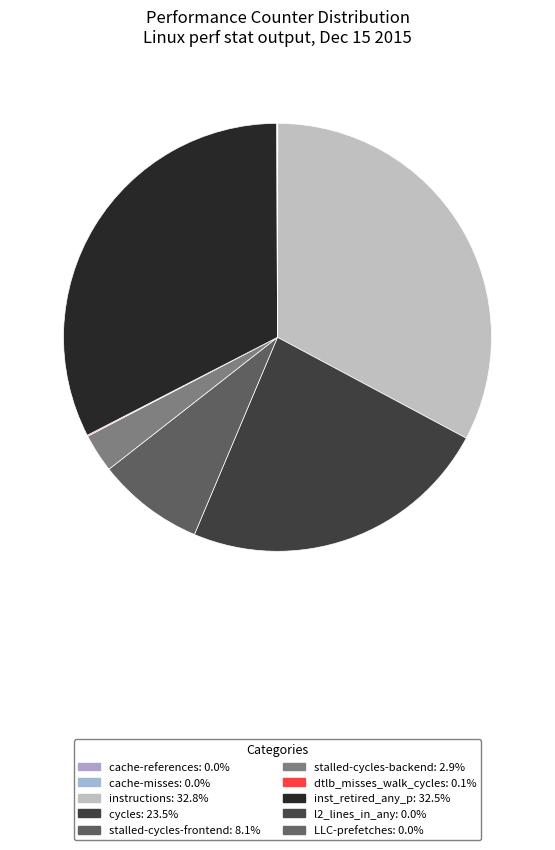

Does LLC-prefetches account for over 50% of the chart?

No